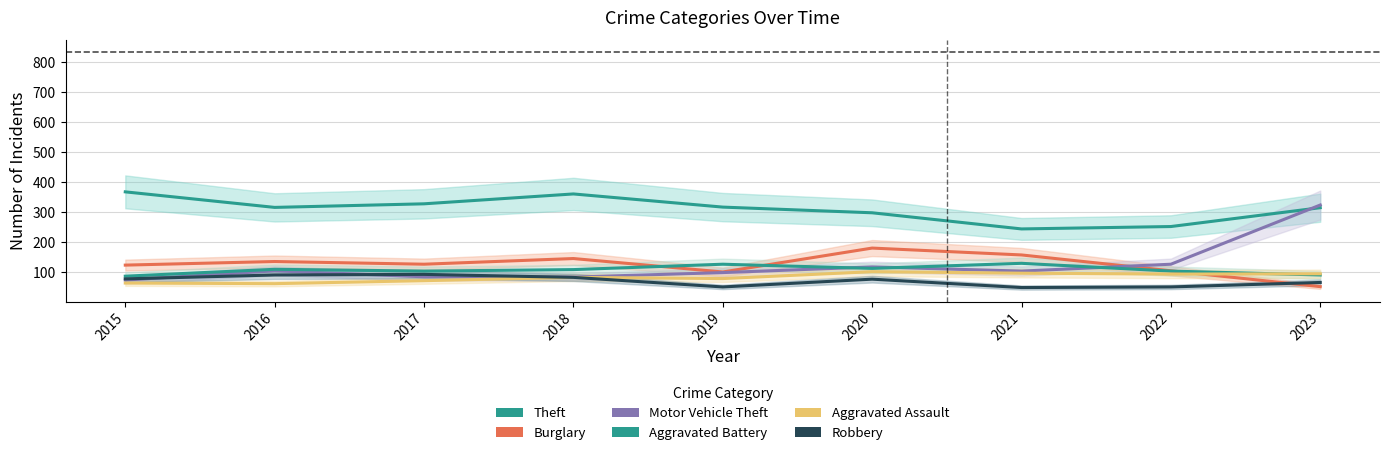

How many lines are shown in the chart?

6